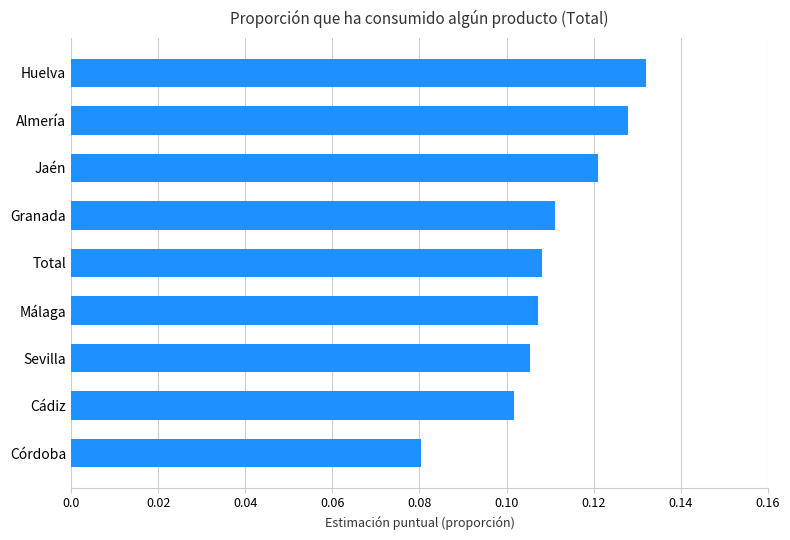

At which category does the chart reach its minimum across all series?

Córdoba